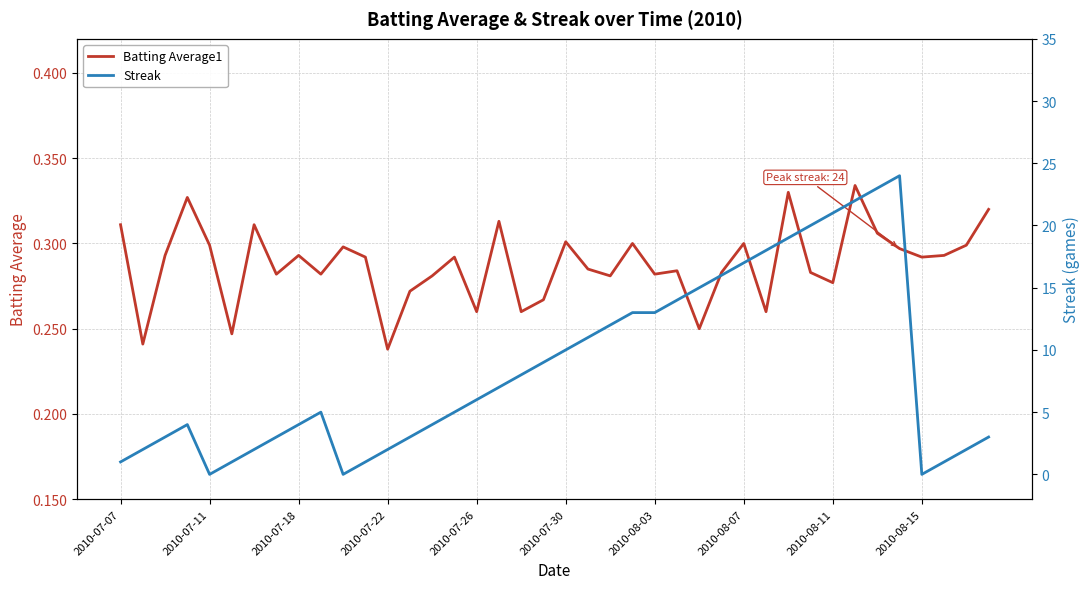

The value of Streak at 2010-07-22 is 2.3. True or false?

False